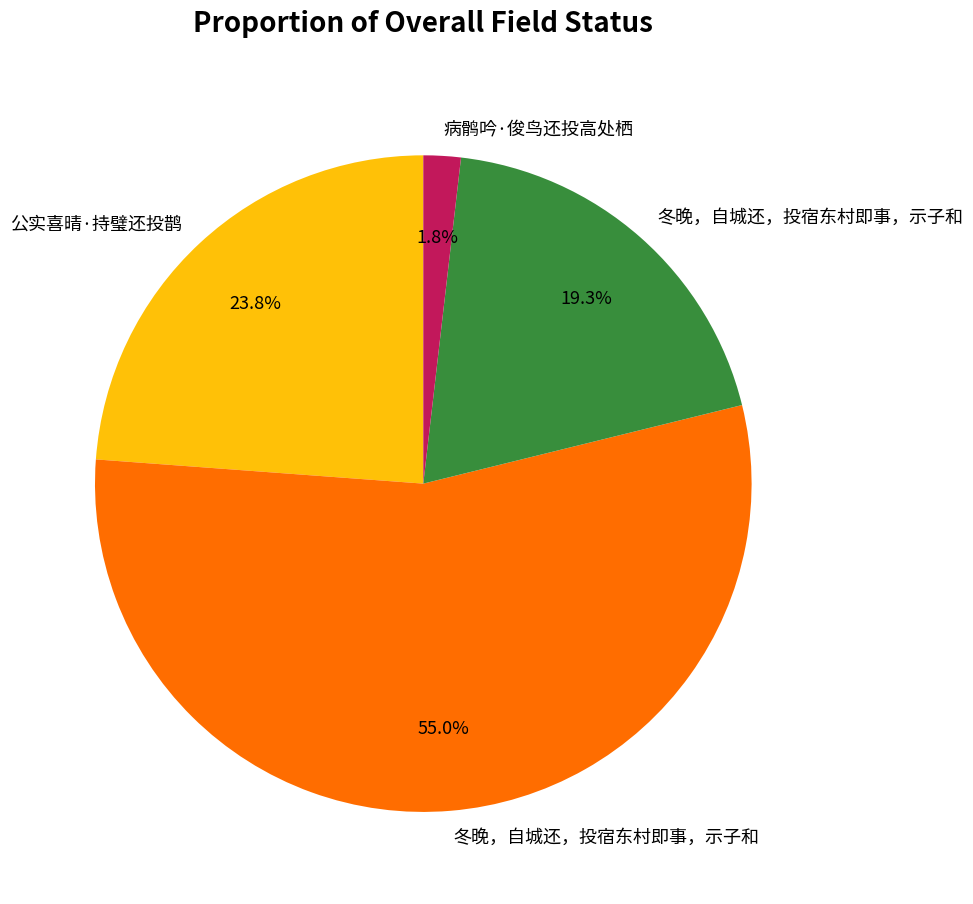

Does any single category account for the majority?

Yes